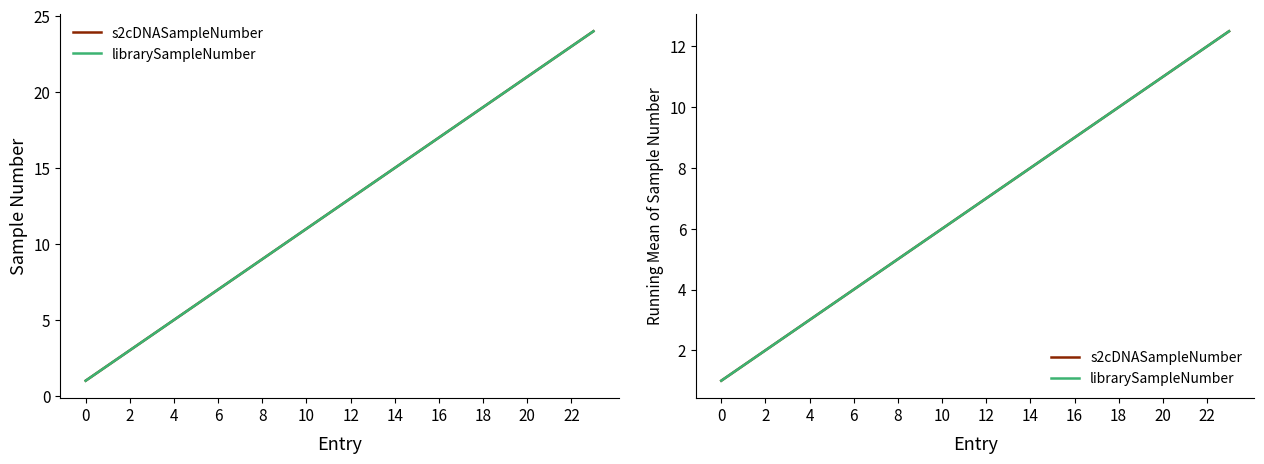

The s2cDNASampleNumber series shows 11.0 at 20. True or false?

True